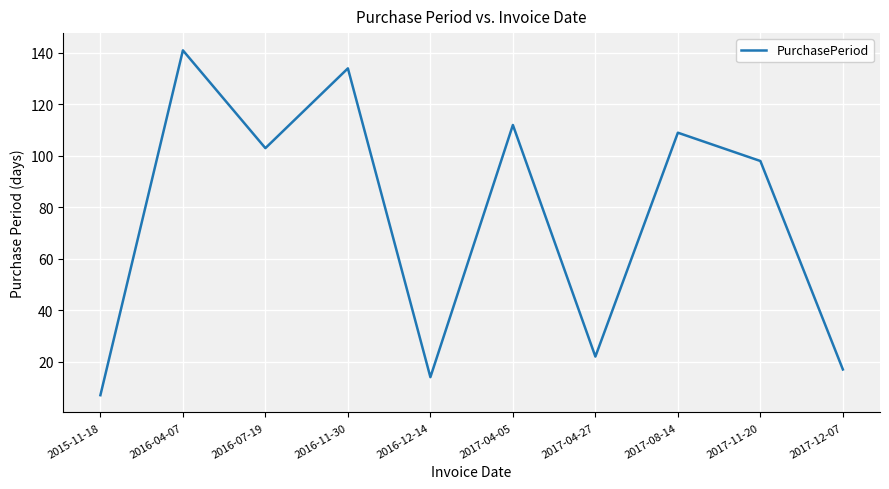

True or false: the data has more than 1 interior local peaks.

True